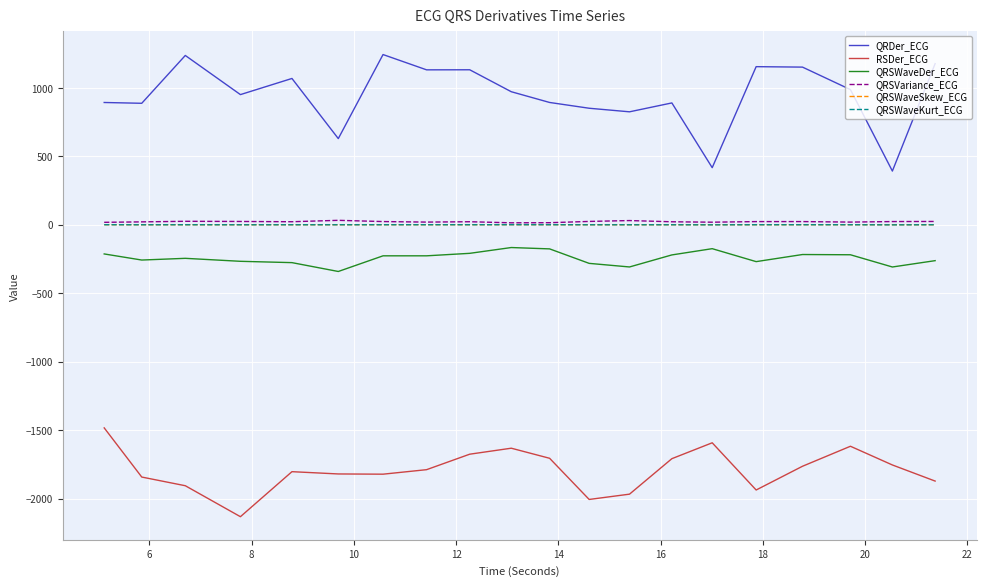

Which series has the largest range (max minus min)?

QRDer_ECG